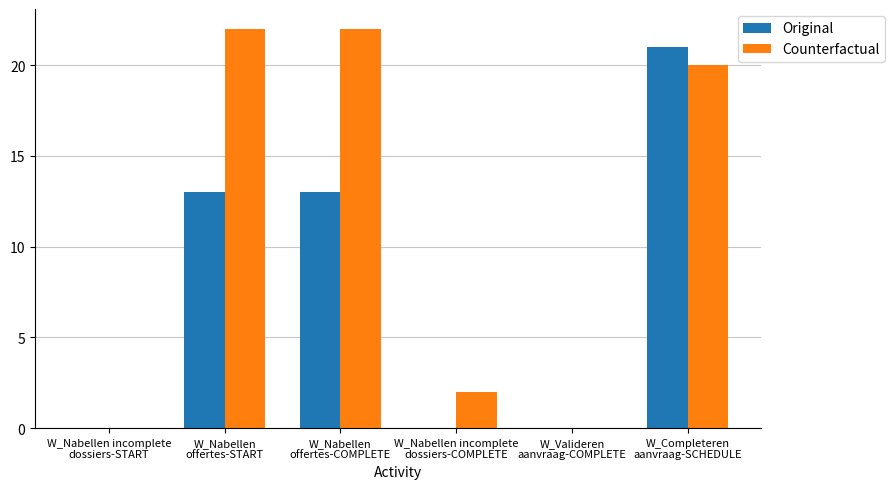

Reading left to right, list all the values displayed in this chart.

Original: W_Nabellen incomplete
dossiers-START=0	W_Nabellen
offertes-START=13	W_Nabellen
offertes-COMPLETE=13	W_Nabellen incomplete
dossiers-COMPLETE=0	W_Valideren
aanvraag-COMPLETE=0	W_Completeren
aanvraag-SCHEDULE=21
Counterfactual: W_Nabellen incomplete
dossiers-START=0	W_Nabellen
offertes-START=22	W_Nabellen
offertes-COMPLETE=22	W_Nabellen incomplete
dossiers-COMPLETE=2	W_Valideren
aanvraag-COMPLETE=0	W_Completeren
aanvraag-SCHEDULE=20